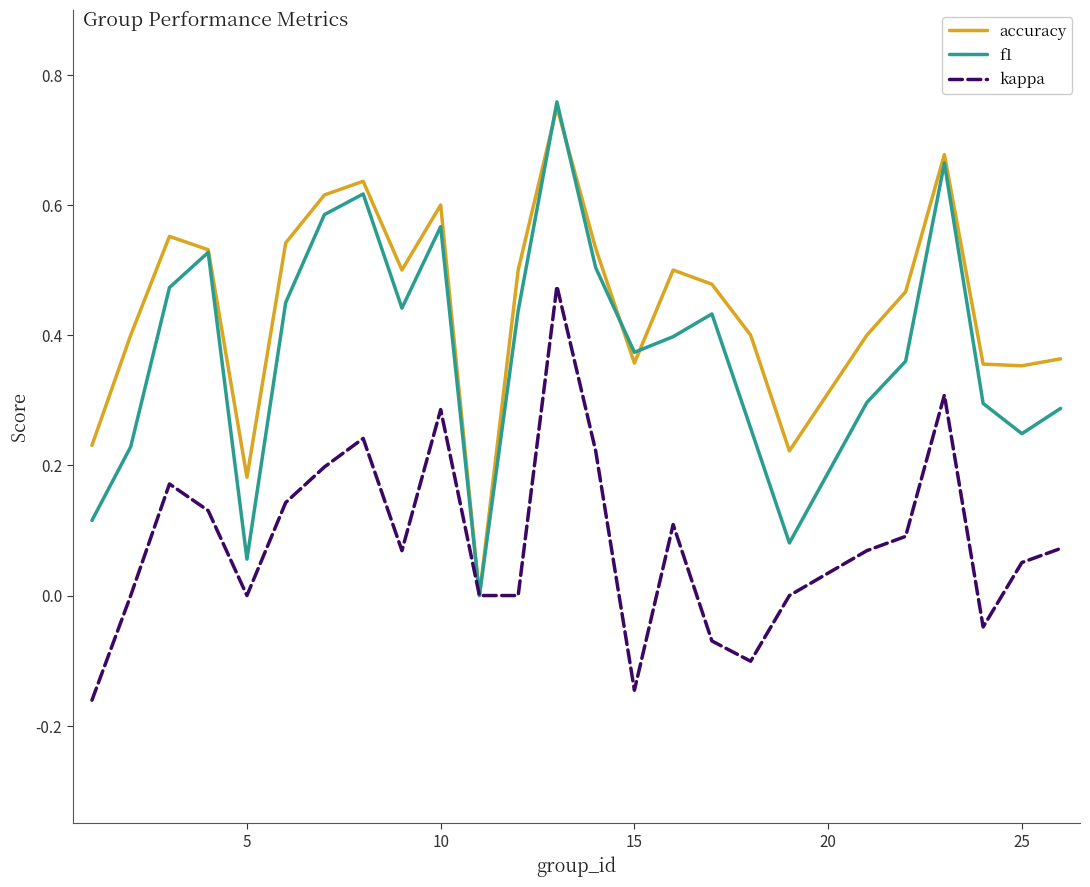

Which series has the largest total across all categories?

accuracy